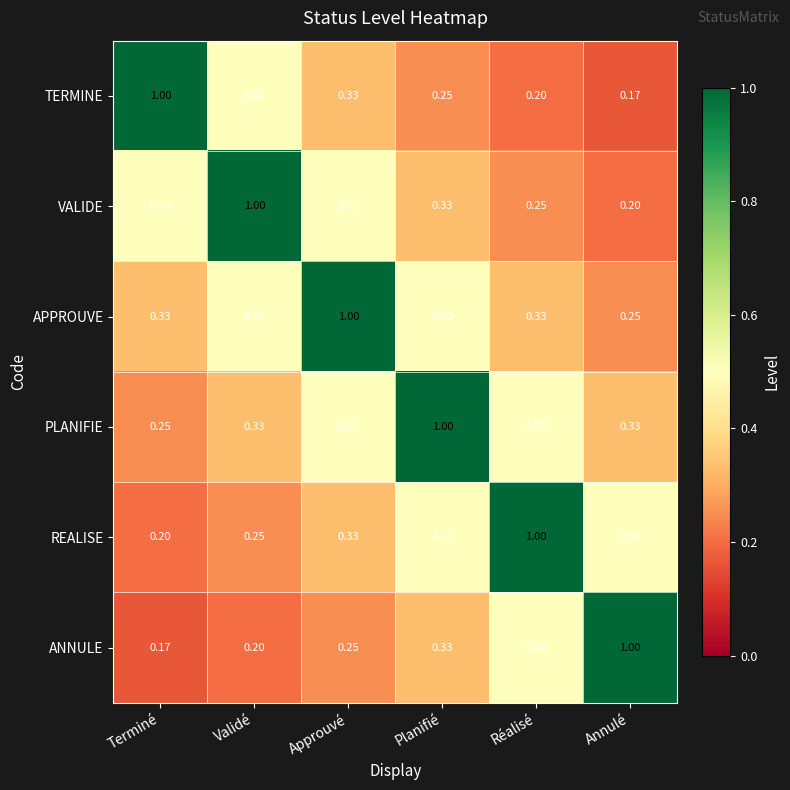

Which category has the highest value in the TERMINE series?

Terminé